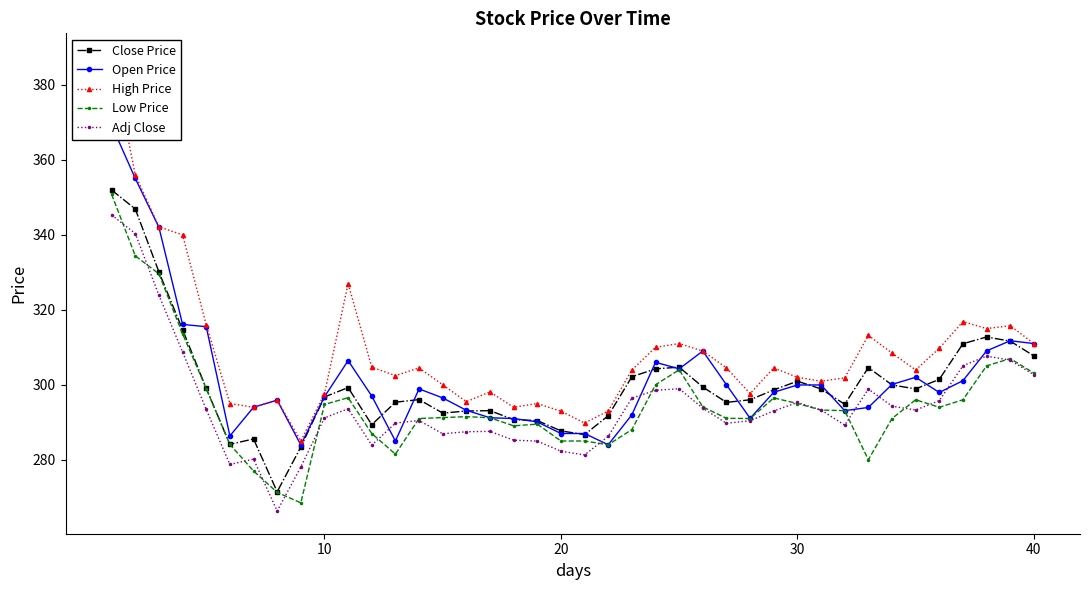

What is the highest value of the Adj Close series?

345.3